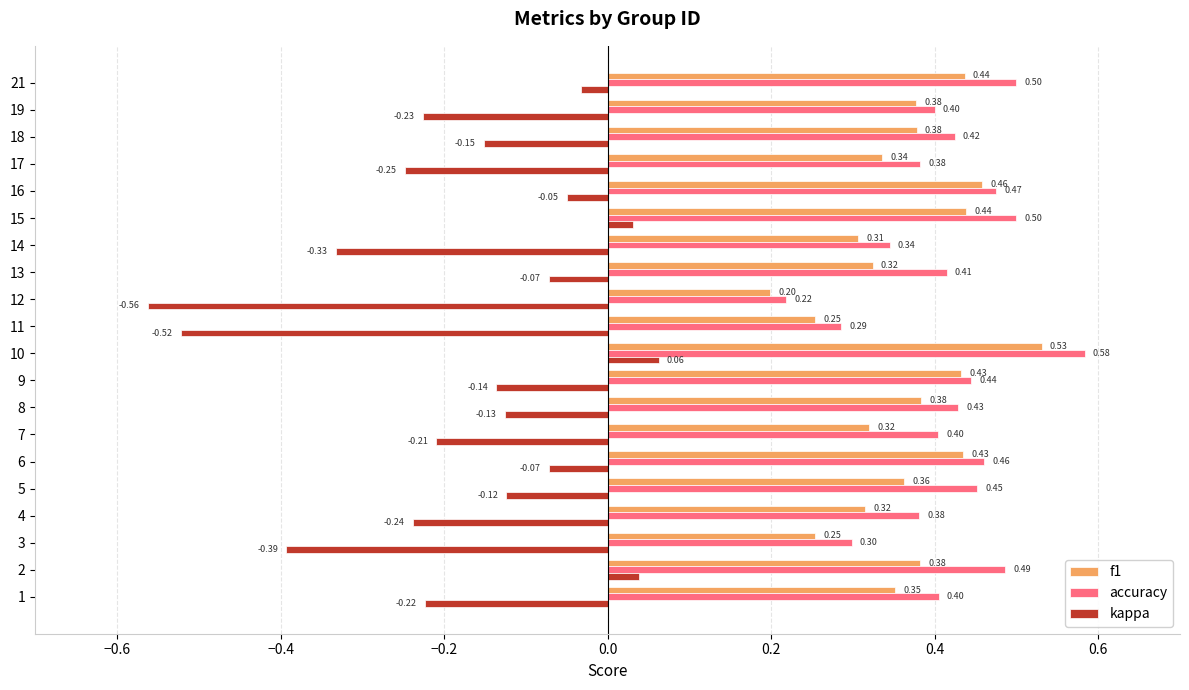

List the series in order of their peak value, lowest first.

kappa, f1, accuracy